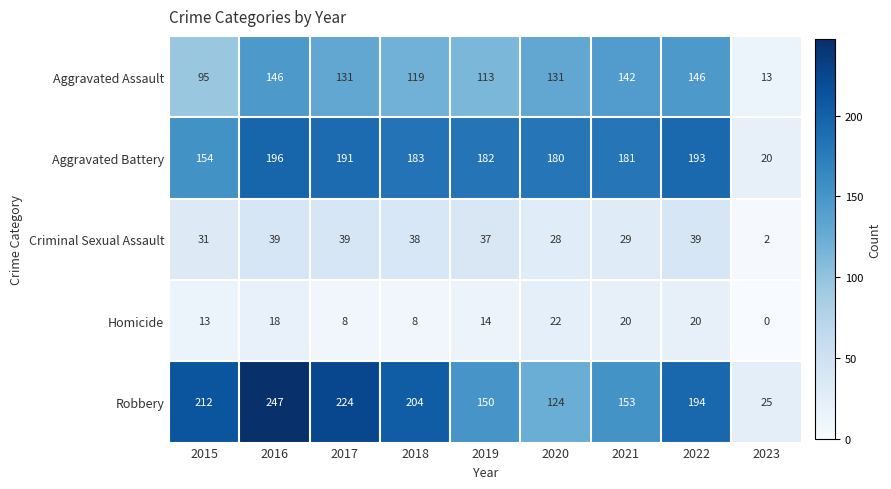

At which category does the chart reach its minimum across all series?

2023